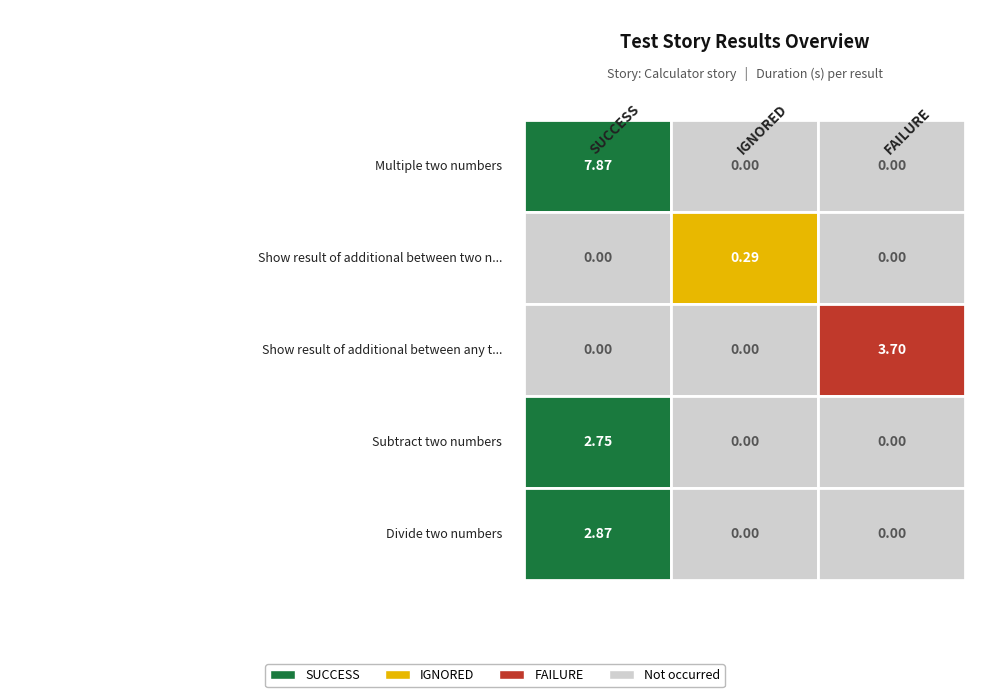

At which category does the chart reach its minimum across all series?

IGNORED